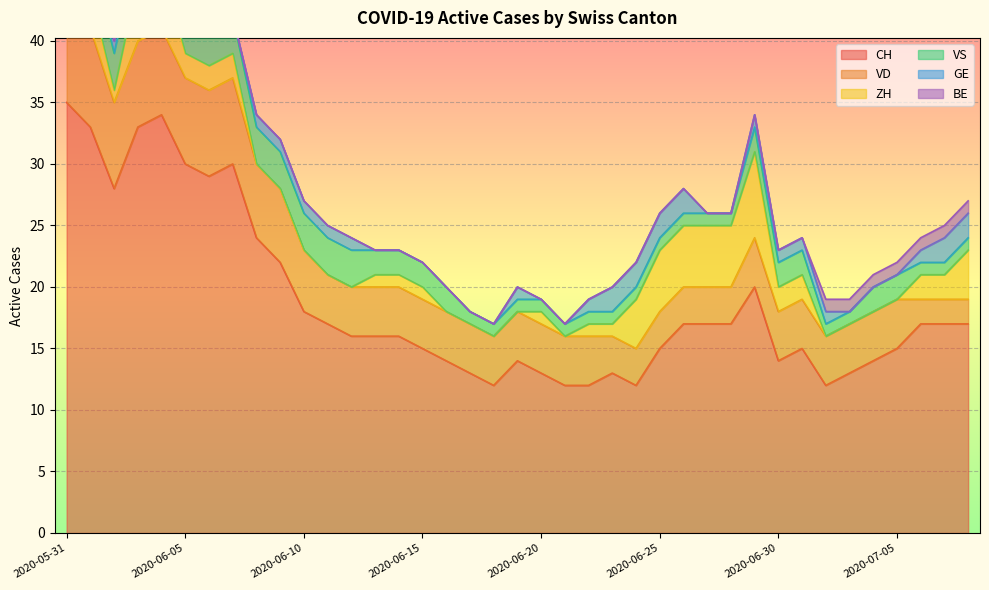

Where does the ZH series first go above 1?

2020-05-31